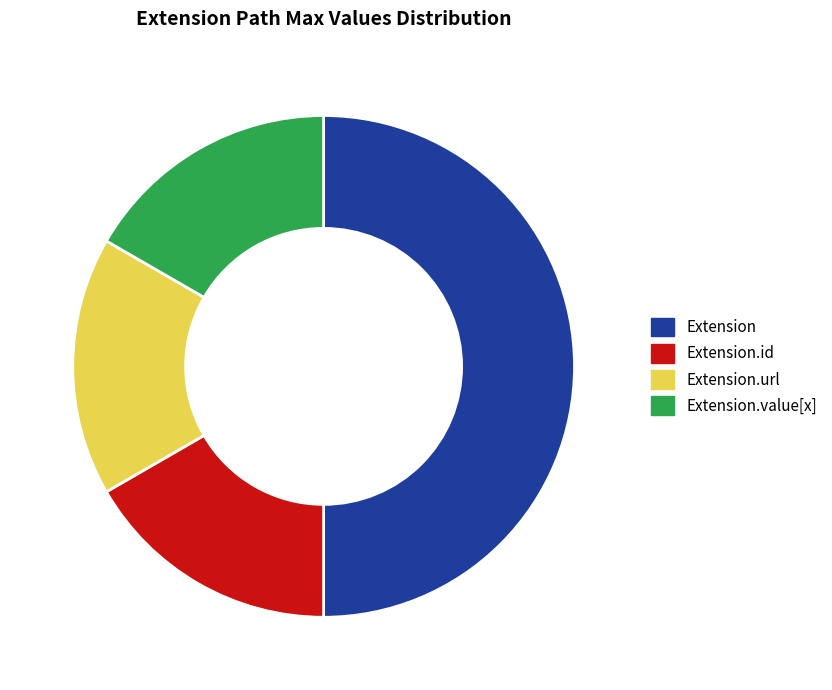

Which category has the biggest portion of the pie?

Extension